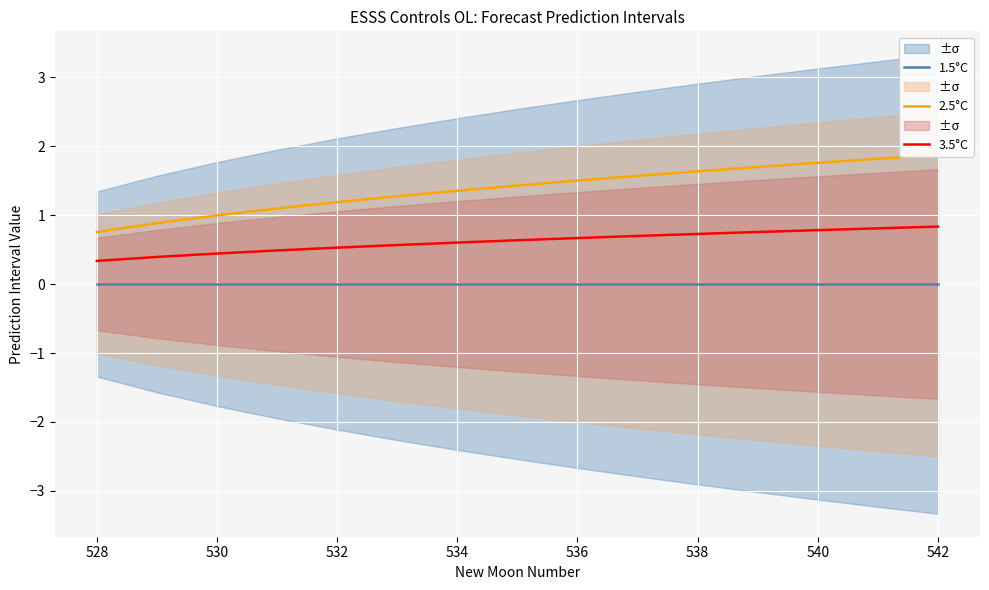

Reading right to left, transcribe all the data shown in this chart.

1.5°C: 0.0	0.0	0.0	0.0	0.0	0.0	0.0	0.0	0.0	0.0	0.0	0.0	0.0	0.0	0.0
2.5°C: 1.9	1.8	1.8	1.7	1.6	1.6	1.5	1.4	1.4	1.3	1.2	1.1	1.0	0.9	0.8
3.5°C: 0.8	0.8	0.8	0.8	0.7	0.7	0.7	0.6	0.6	0.6	0.5	0.5	0.4	0.4	0.3